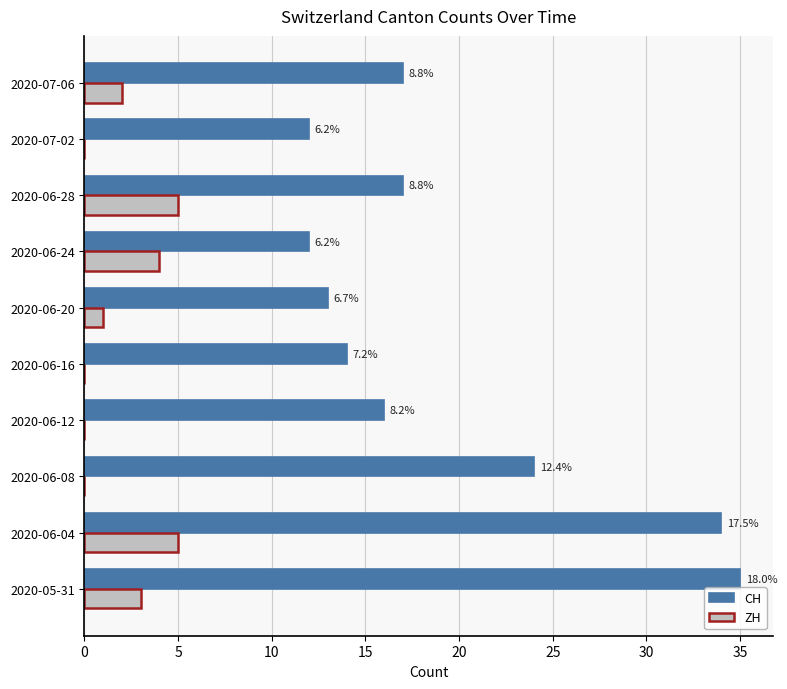

Count the ZH values in the range 0 to 4.

8